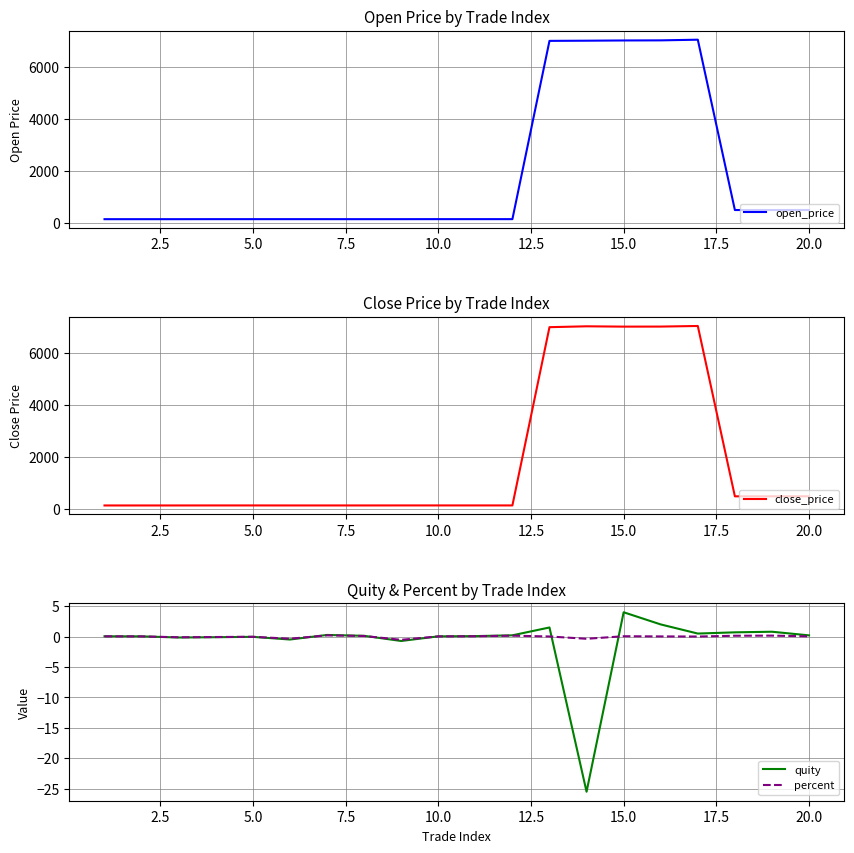

What is the minimum value for quity?

-25.5